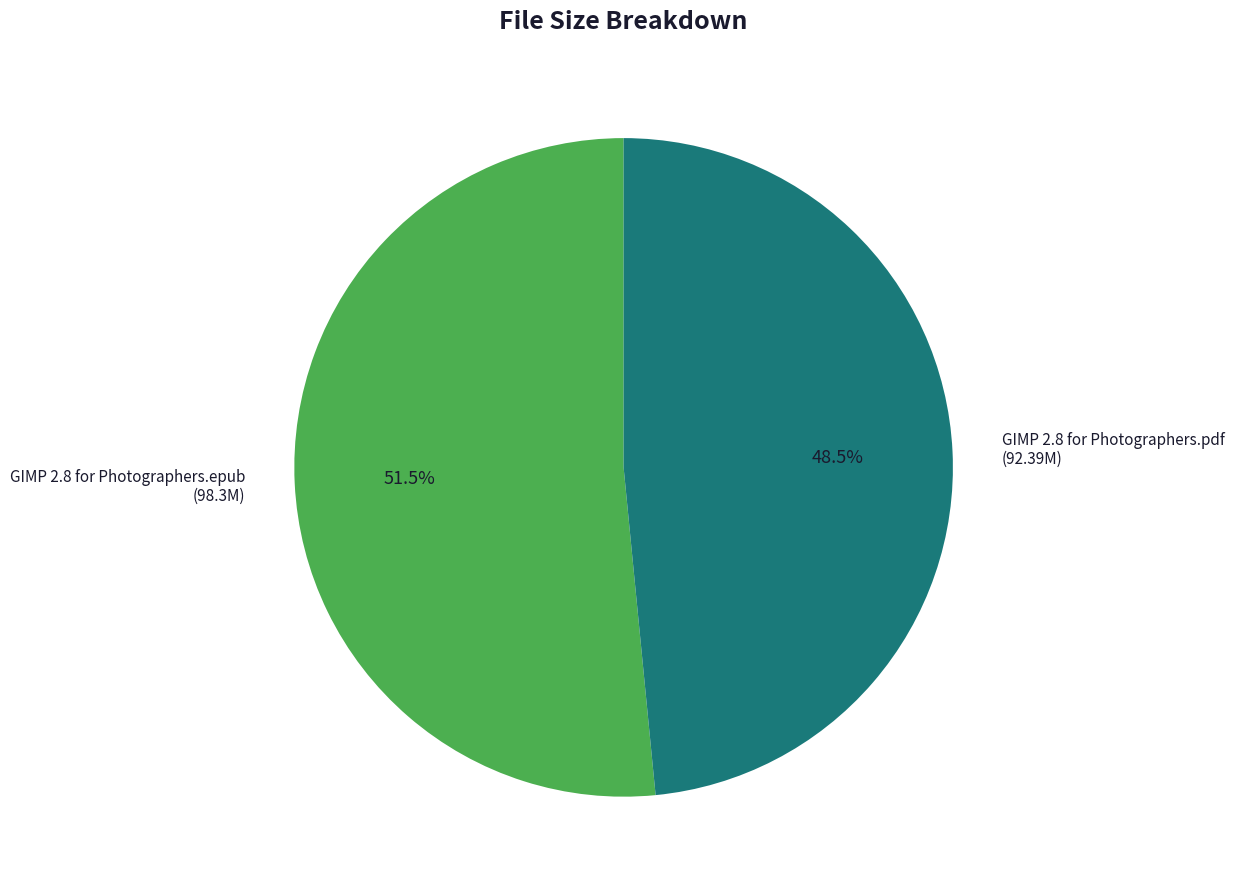

Which slice represents more than half of the pie?

GIMP 2.8 for Photographers.epub